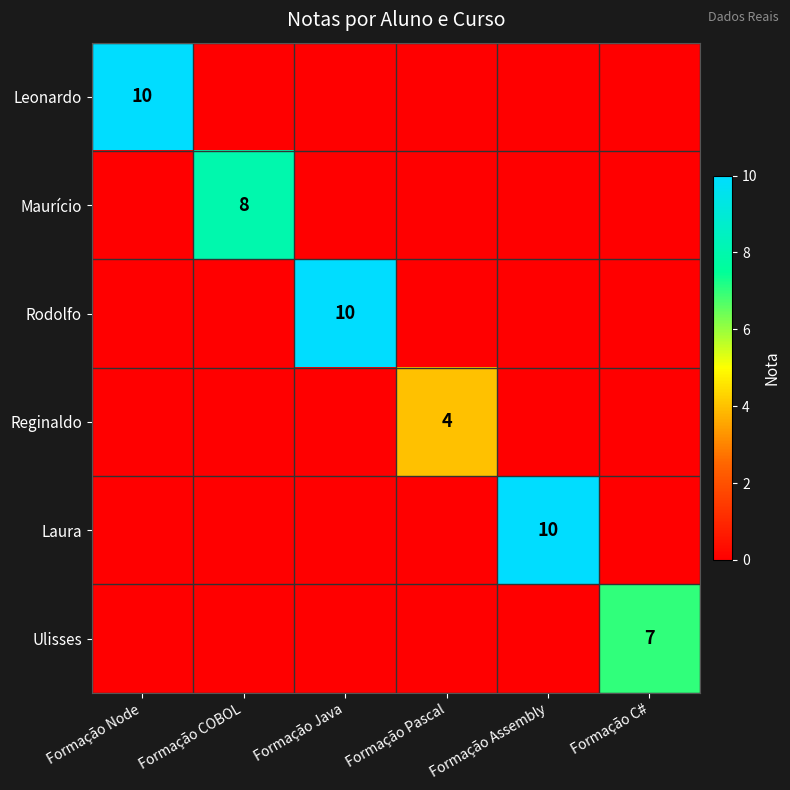

The value of Maurício at Formação COBOL is 4. True or false?

False